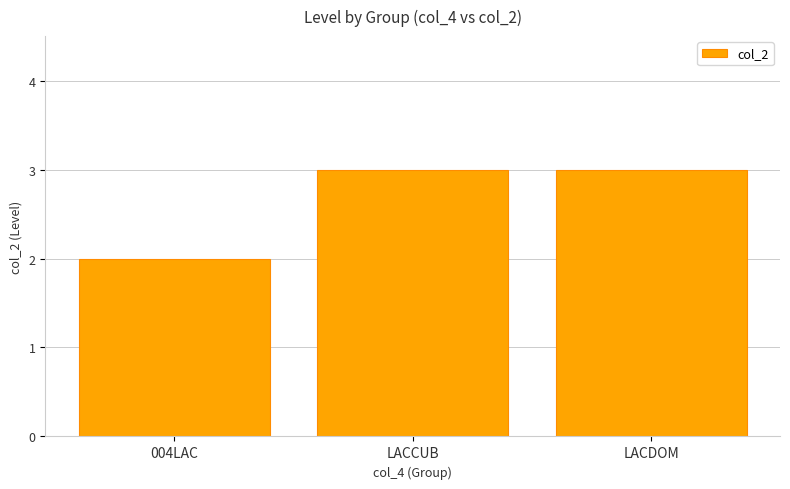

What is the label of the 1st bar from the right?

LACDOM